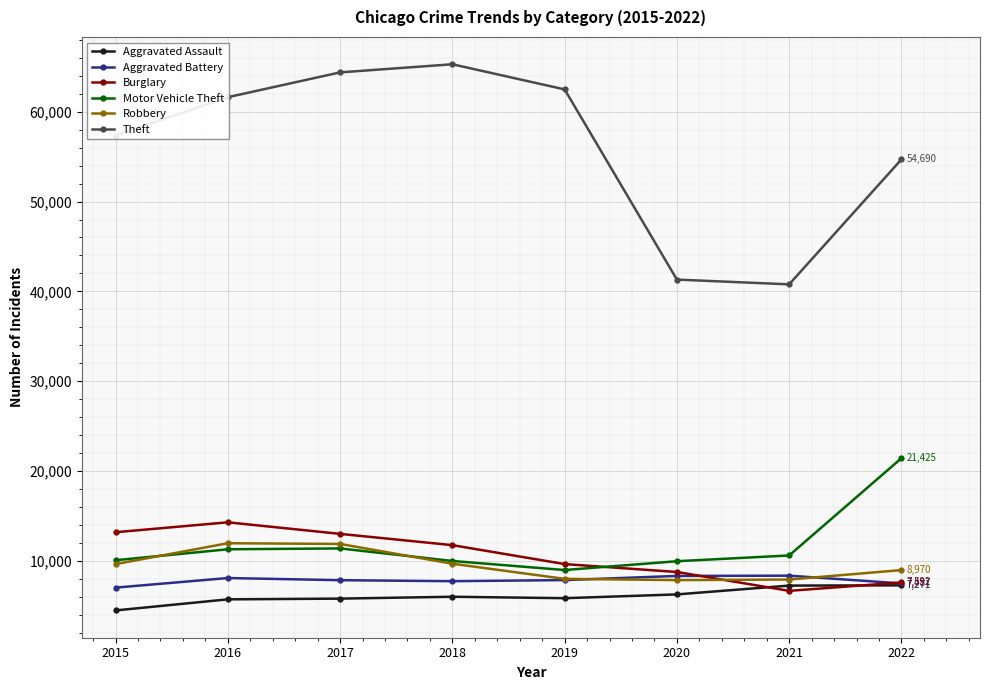

Which category has the highest value across all series?

2018